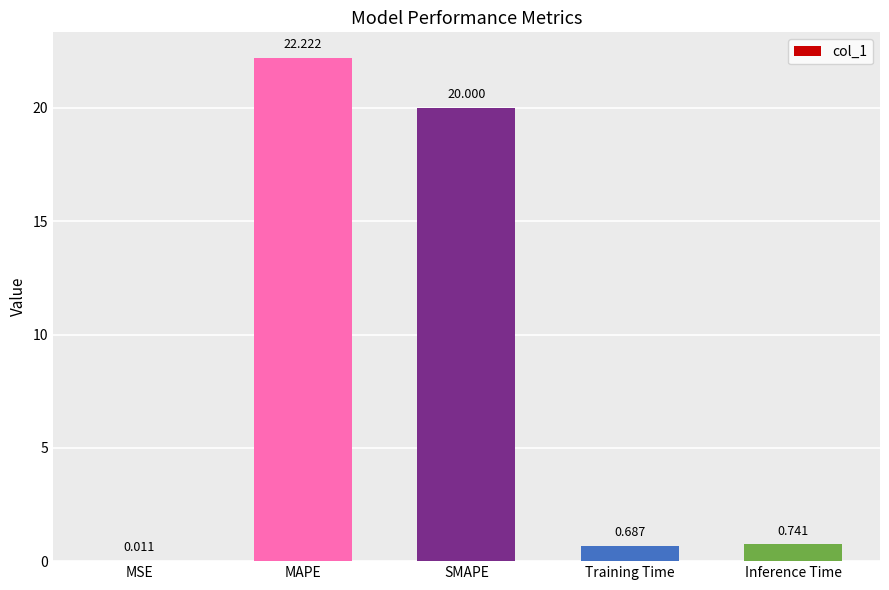

Between Training Time and MSE, which is larger?

Training Time